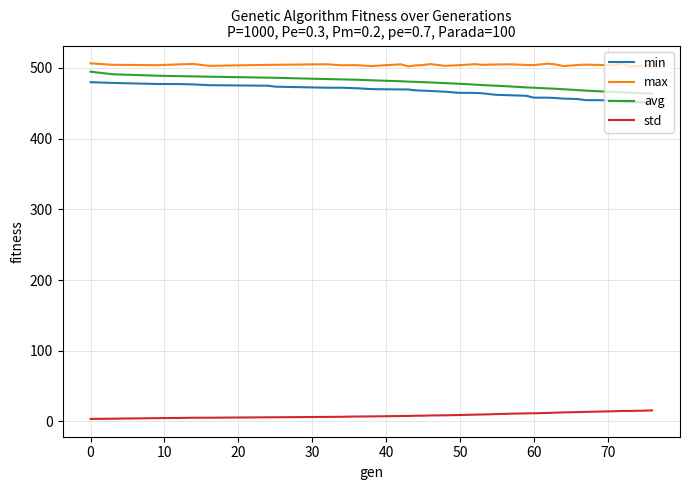

What is the minimum value for max?

501.9